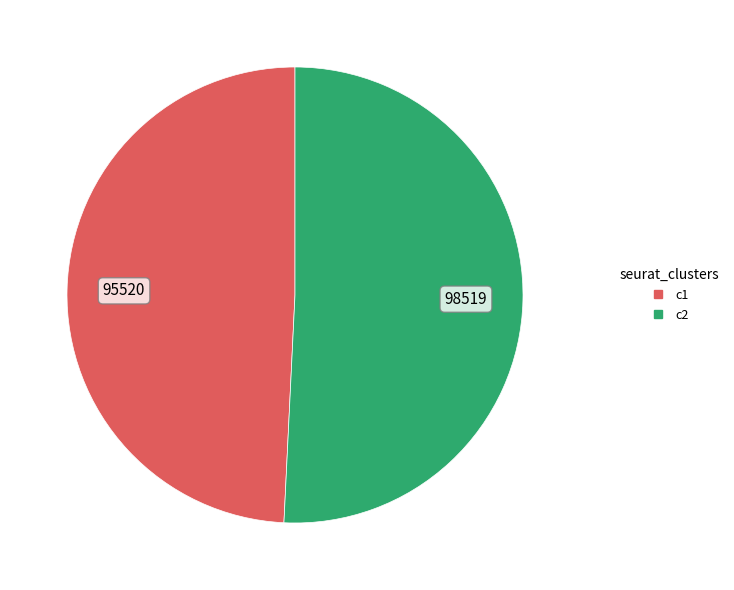

How many slices are in this pie chart?

2